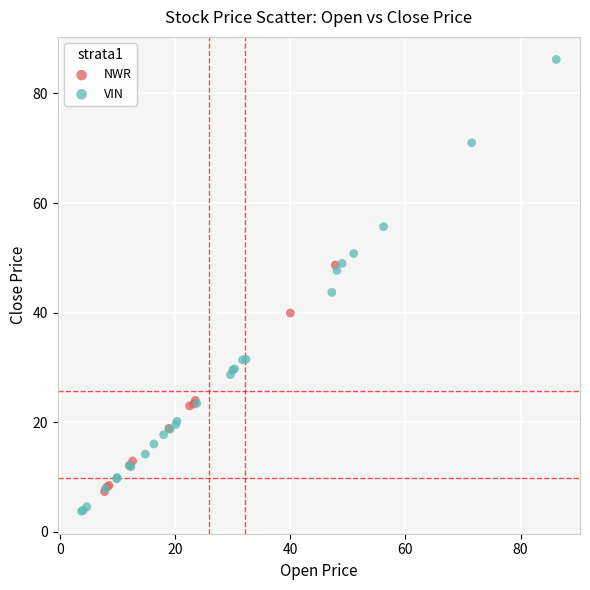

Which series contains the highest Y value?

VIN